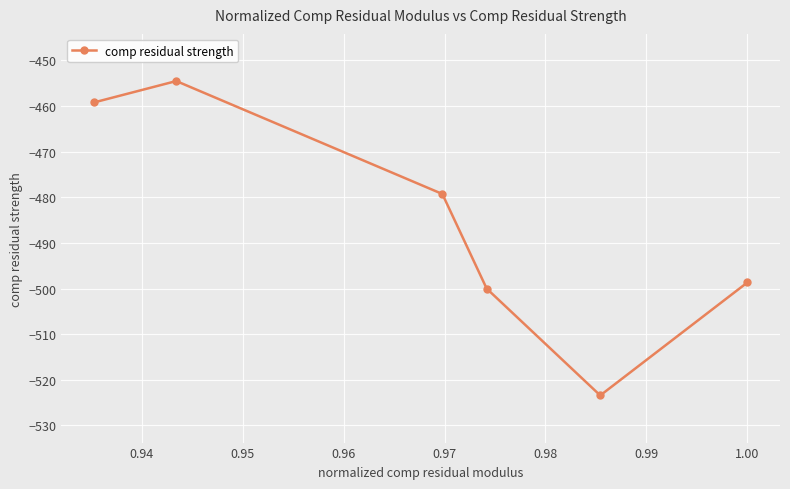

What is the greatest value displayed?

-454.5